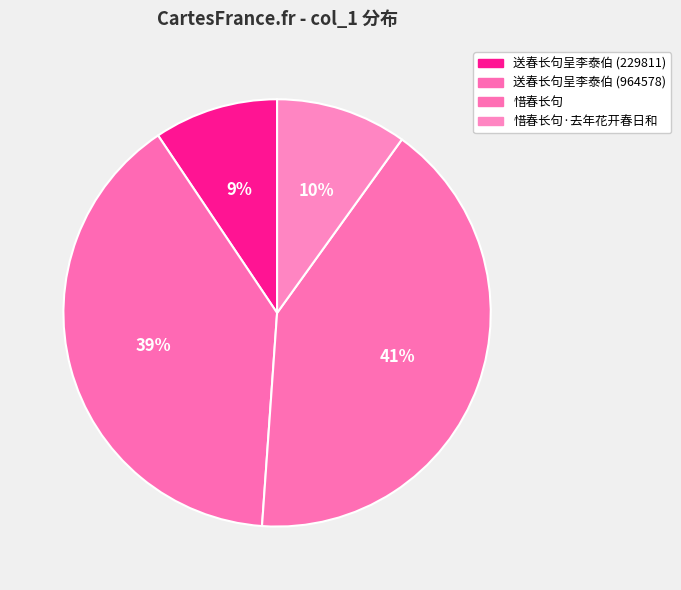

Which slice is the smallest?

送春长句呈李泰伯 (229811)